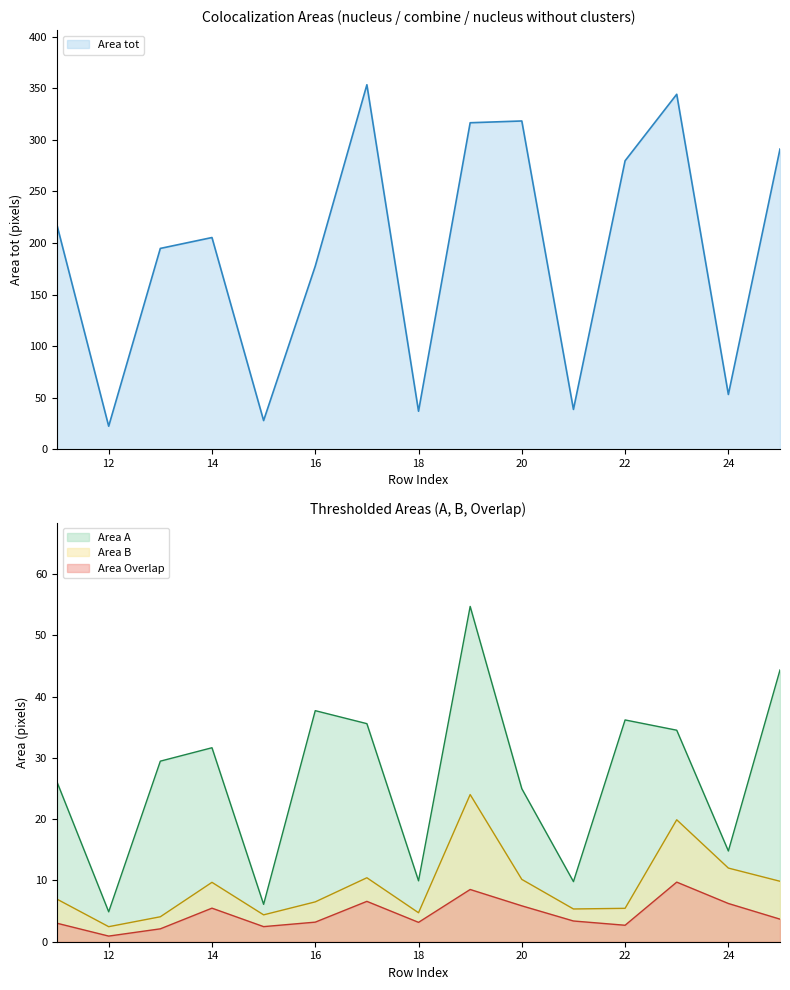

Is the value of Area tot at 21 greater than the value of Area A at 25?

No